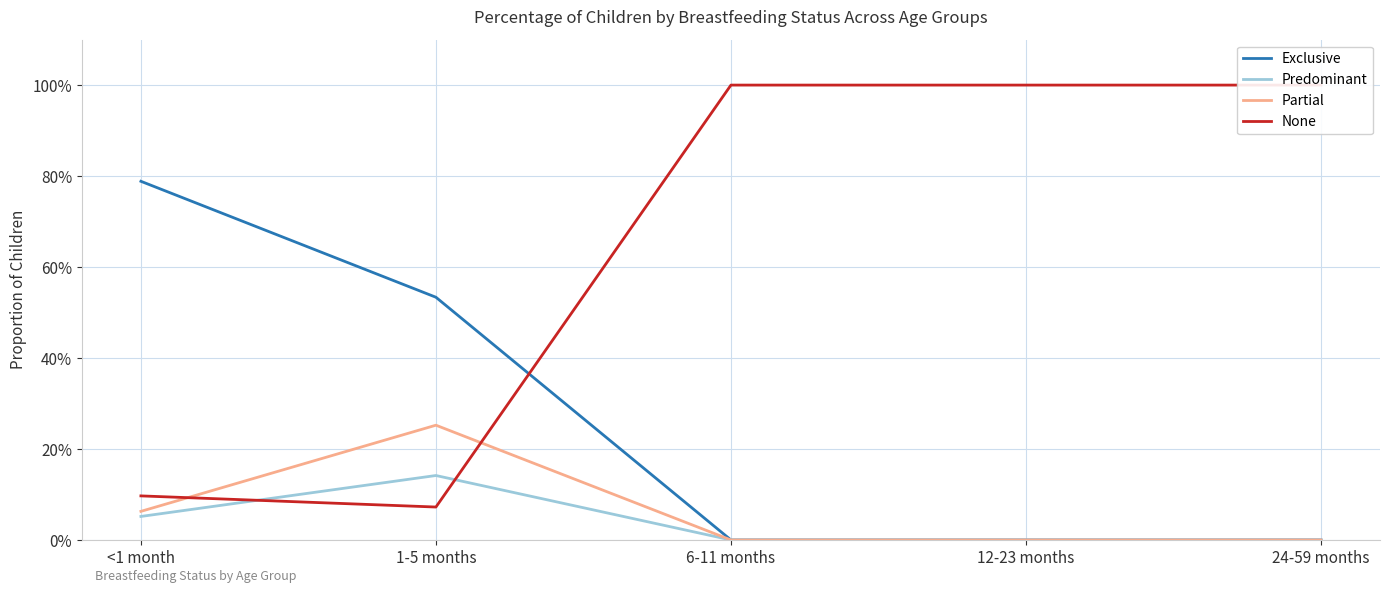

Count the number of data series in this chart.

4